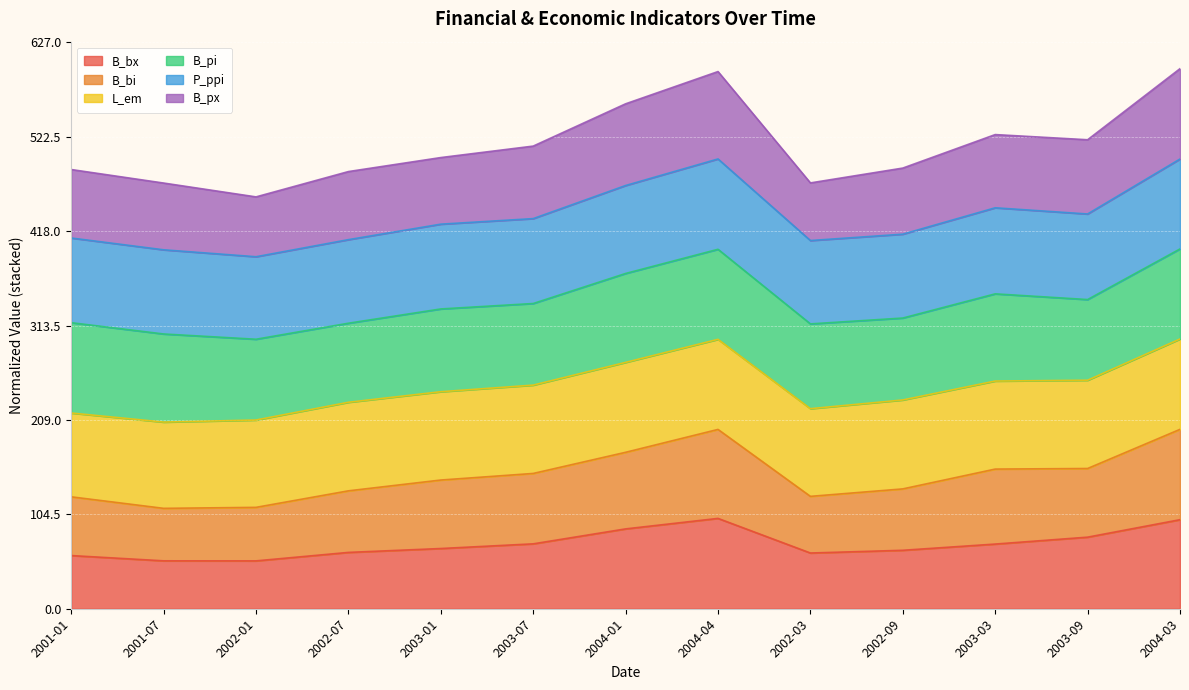

Is the value of B_bx at 2003-03 greater than the value of B_bi at 2003-09?

No